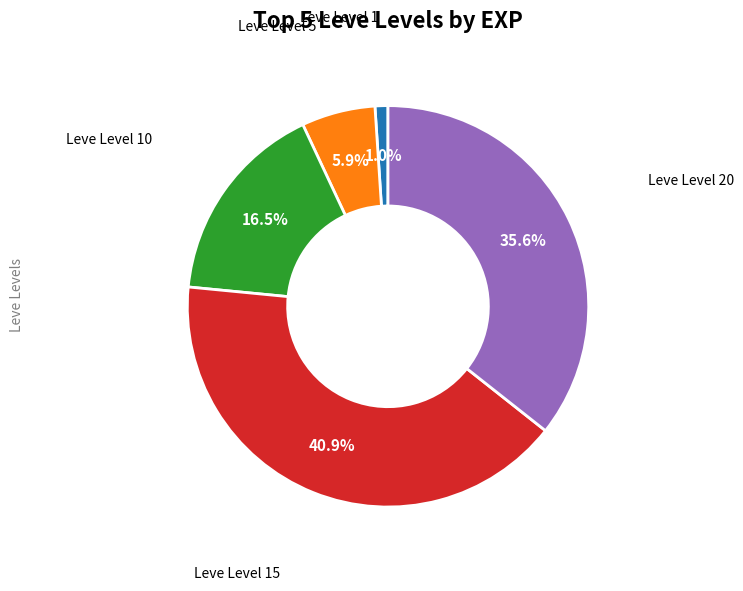

True or false: Leve Level 15 accounts for 41% of the total.

True